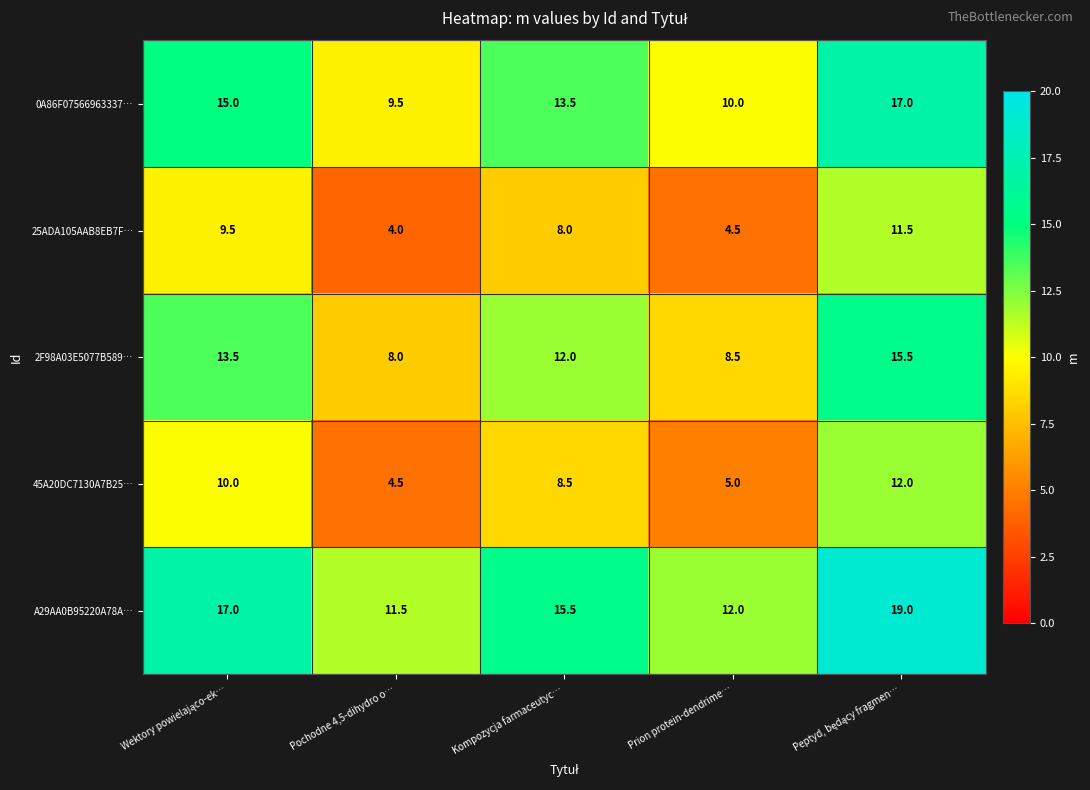

What is the spread (max minus min) of values at Kompozycja farmaceutyc…?

7.5